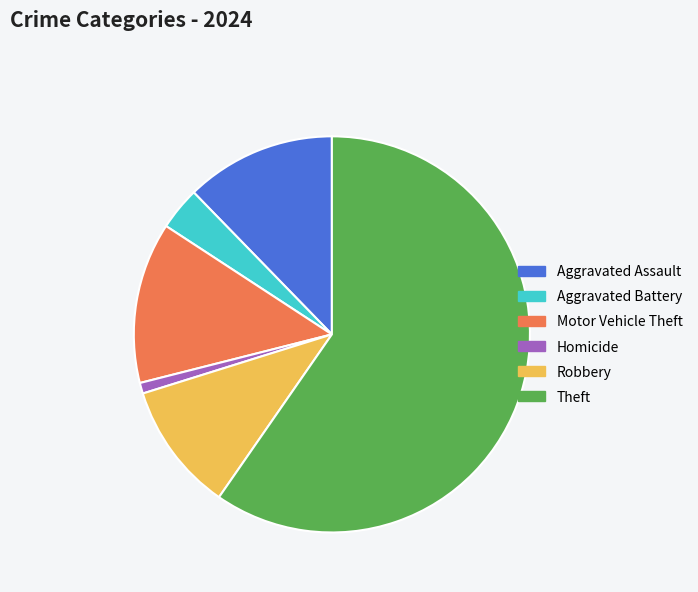

Do Robbery and Aggravated Battery together represent more than half of the pie?

No